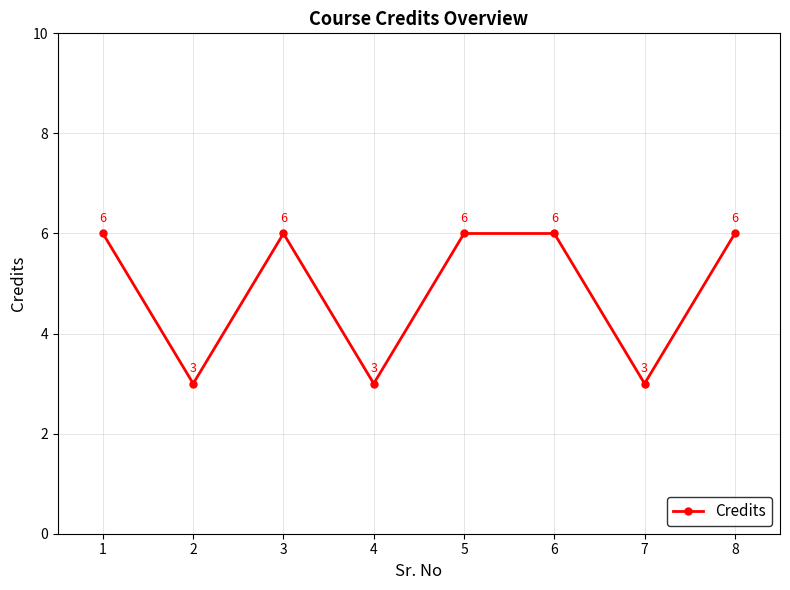

Does the chart have visible grid lines?

Yes